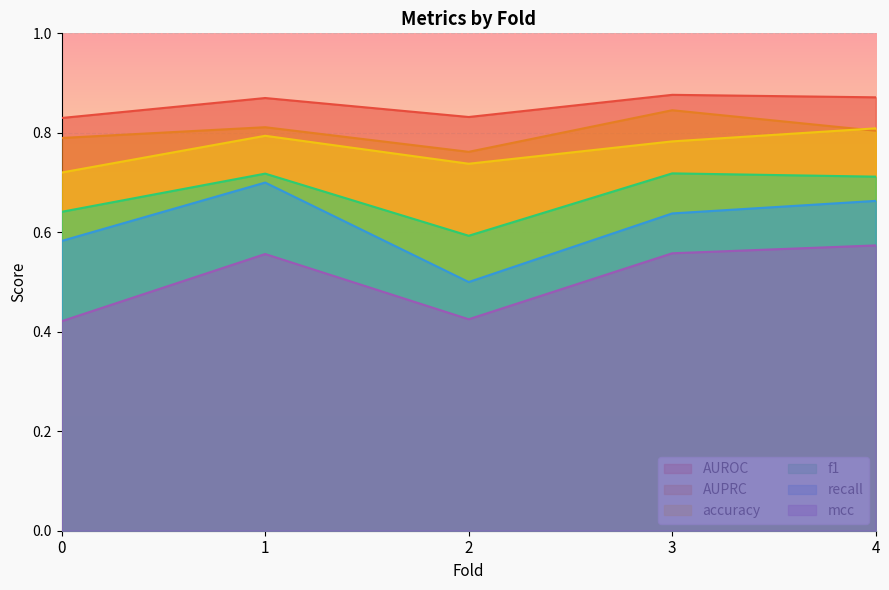

At which category is the sum across all series the highest?

1